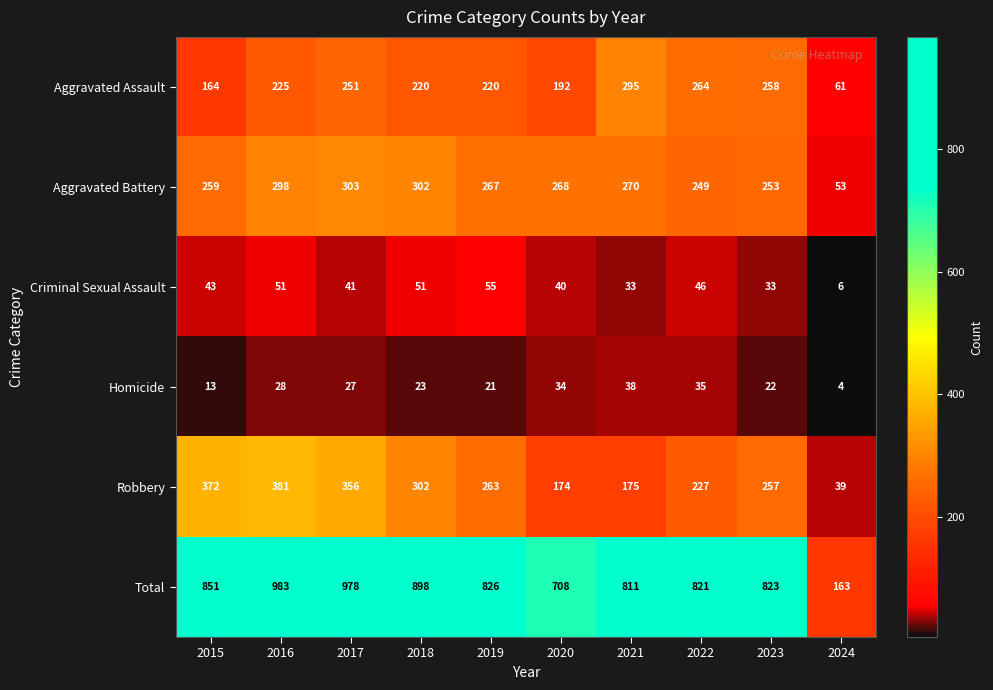

Which series has the largest range (max minus min)?

Total